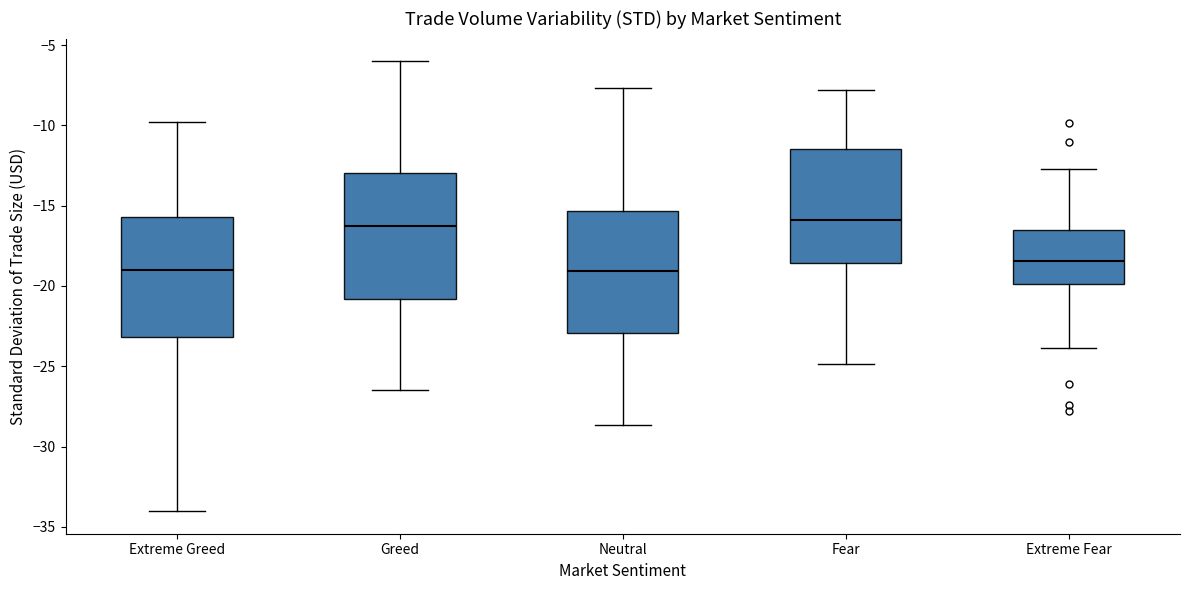

Reading left to right, transcribe this box plot: for each box, give where its median line is, the range the box spans, and where its two whiskers end, as read against the y-axis. The values are not printed on the chart, so give them approximately, as read against the axis.

Extreme Greed: median -19.0, box -23.0 to -15.5, whiskers -34.0 to -10.0
Greed: median -16.5, box -21.0 to -13.0, whiskers -26.5 to -6.0
Neutral: median -19.0, box -23.0 to -15.5, whiskers -28.5 to -7.5
Fear: median -16.0, box -18.5 to -11.5, whiskers -25.0 to -8.0
Extreme Fear: median -18.5, box -20.0 to -16.5, whiskers -24.0 to -12.5